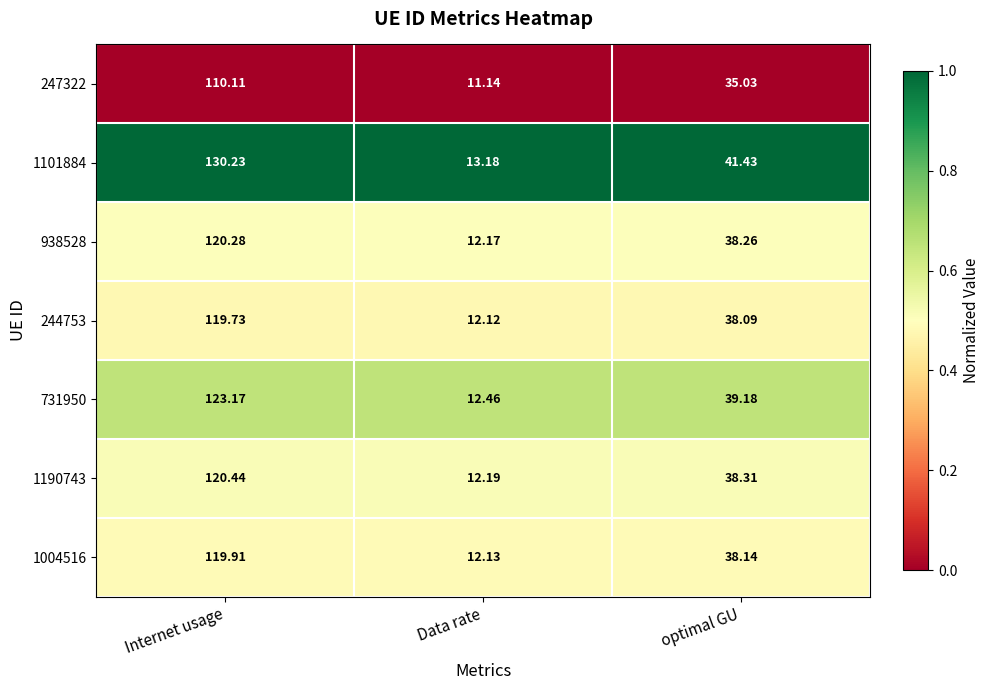

Where does the 244753 series first go above 38?

Internet usage